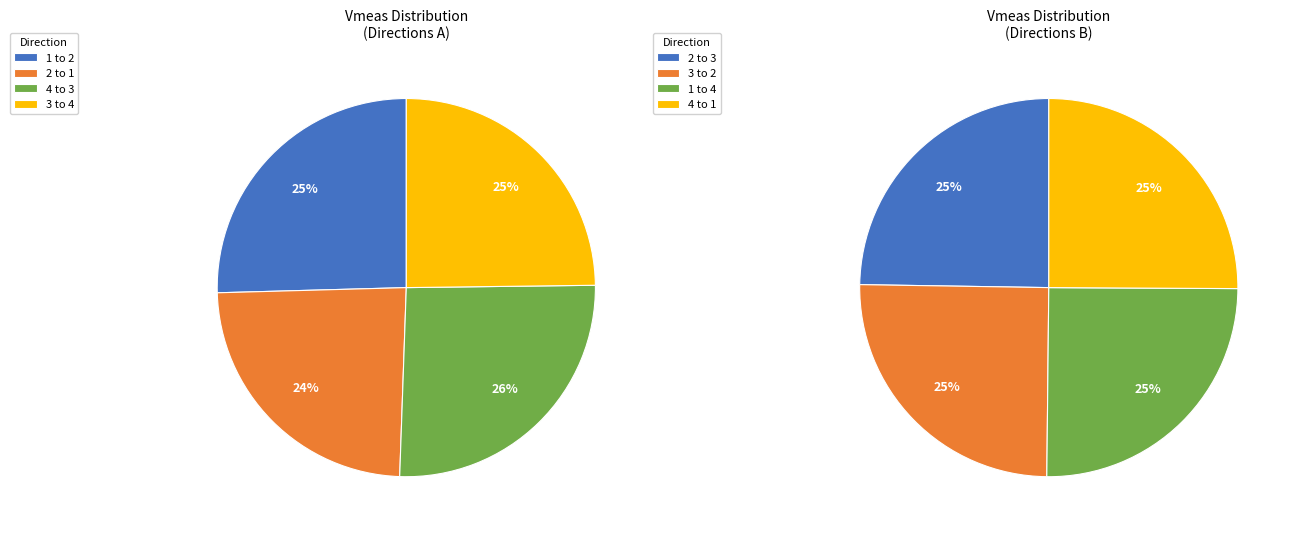

Between 3 to 2 and 1 to 2, which is larger?

1 to 2